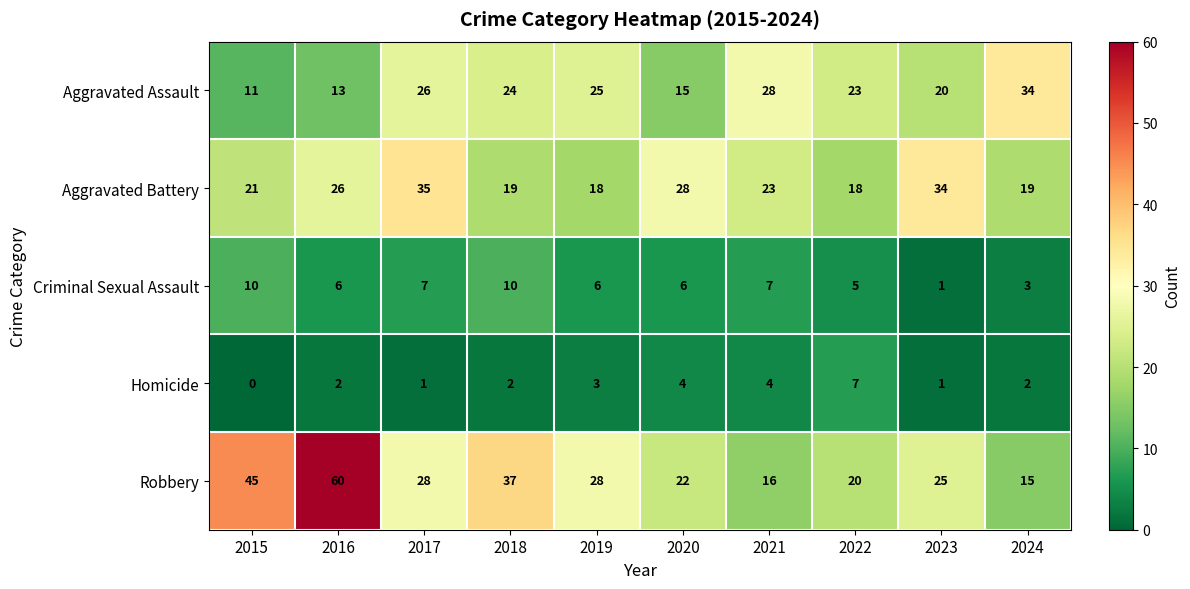

Count the number of categories in the chart.

10